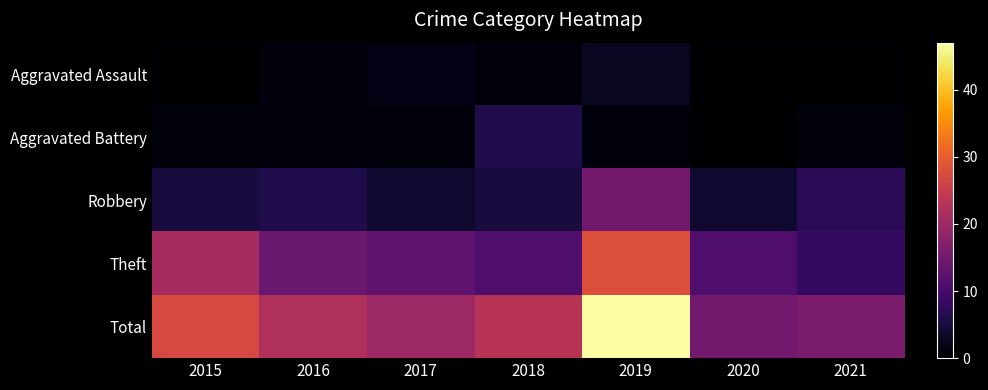

Reading right to left, extract all data points from this chart.

Aggravated Assault: 2021=0	2020=0	2019=3	2018=1	2017=2	2016=1	2015=0
Aggravated Battery: 2021=1	2020=0	2019=1	2018=6	2017=1	2016=1	2015=1
Robbery: 2021=7	2020=4	2019=15	2018=5	2017=4	2016=6	2015=5
Theft: 2021=8	2020=11	2019=28	2018=11	2017=13	2016=14	2015=21
Total: 2021=16	2020=15	2019=47	2018=23	2017=20	2016=22	2015=27